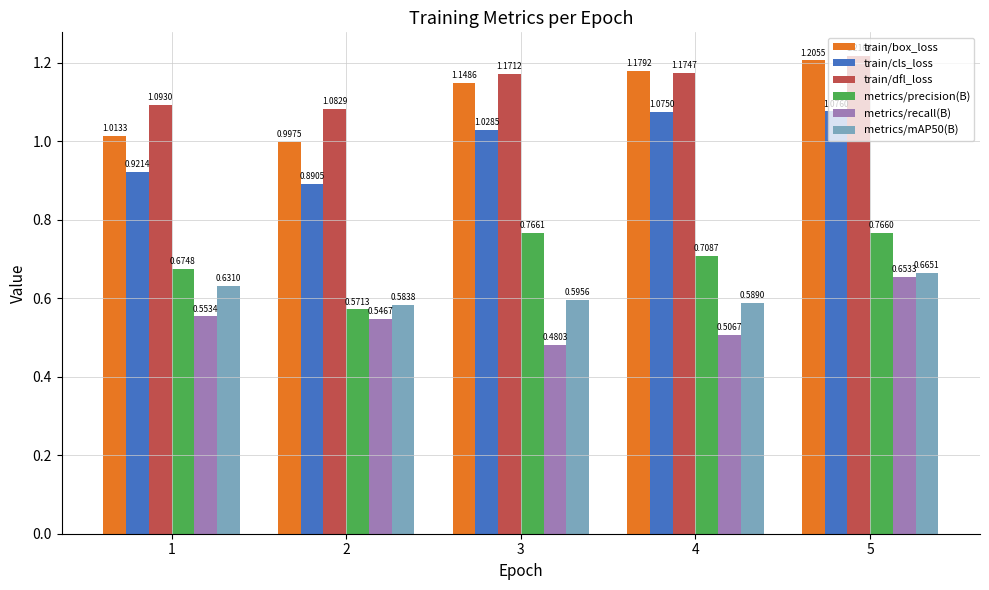

Which series has the largest total across all categories?

train/dfl_loss